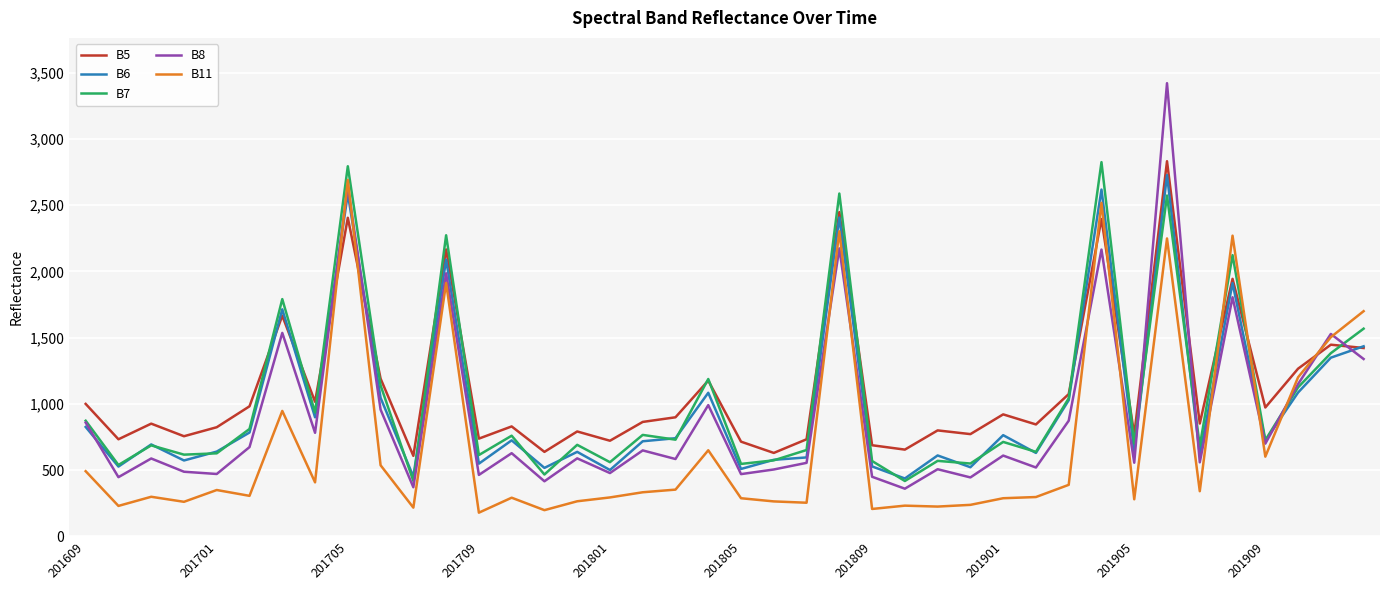

True or false: B7 has more than 1 interior local peaks.

True